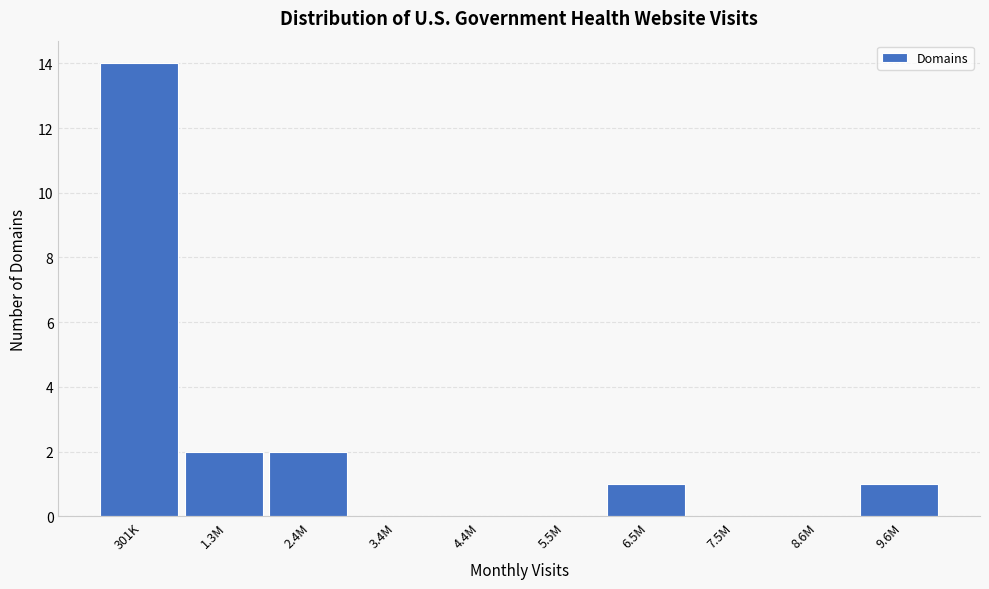

Reading right to left, what are all the values shown in this chart?

9.6M=1	8.6M=0	7.5M=0	6.5M=1	5.5M=0	4.4M=0	3.4M=0	2.4M=2	1.3M=2	301K=14